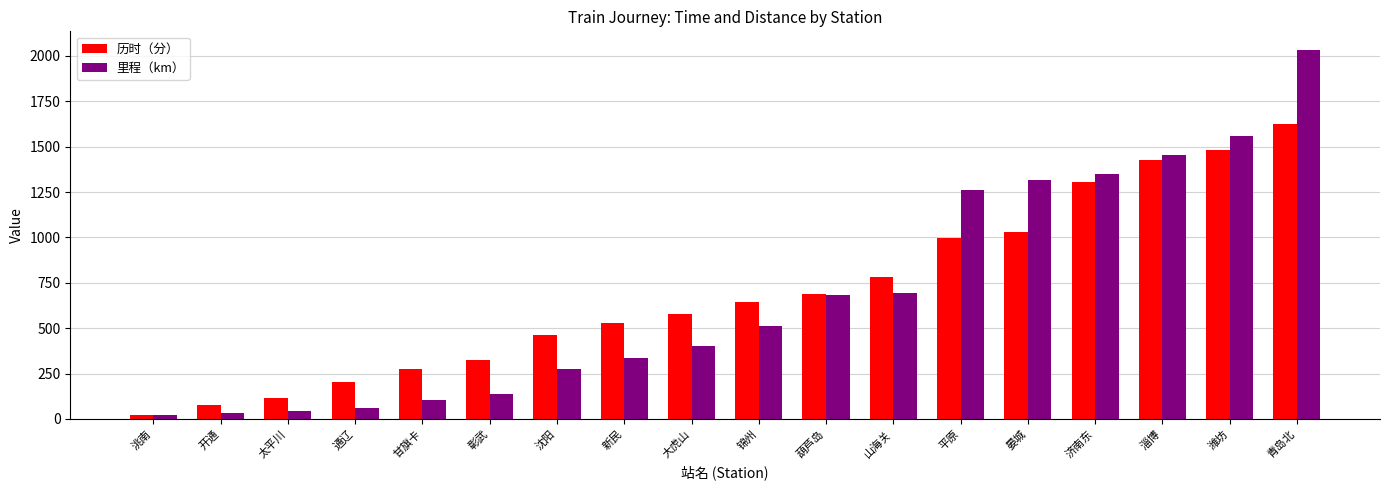

What is the difference between the second highest and minimum values in the 里程（km） series?

1533